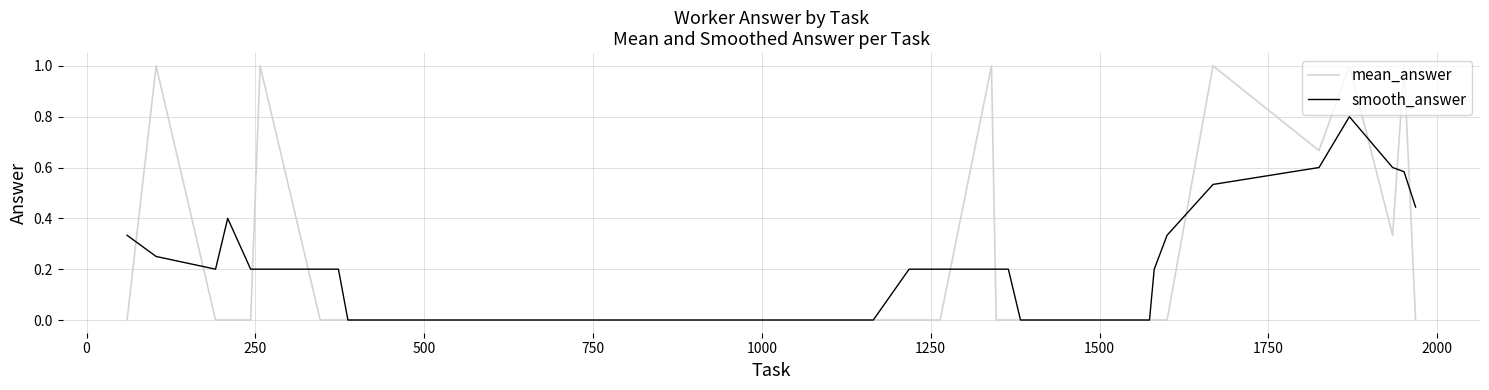

Rank the series by their maximum value, from lowest to highest.

smooth_answer, mean_answer